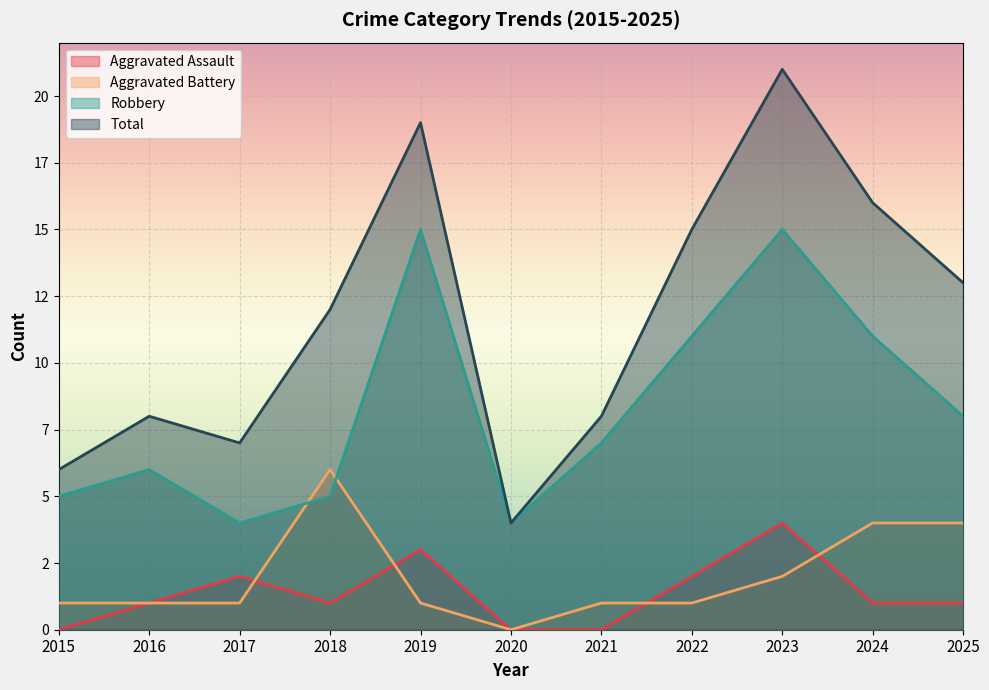

Which category has the lowest value in the Robbery series?

2017